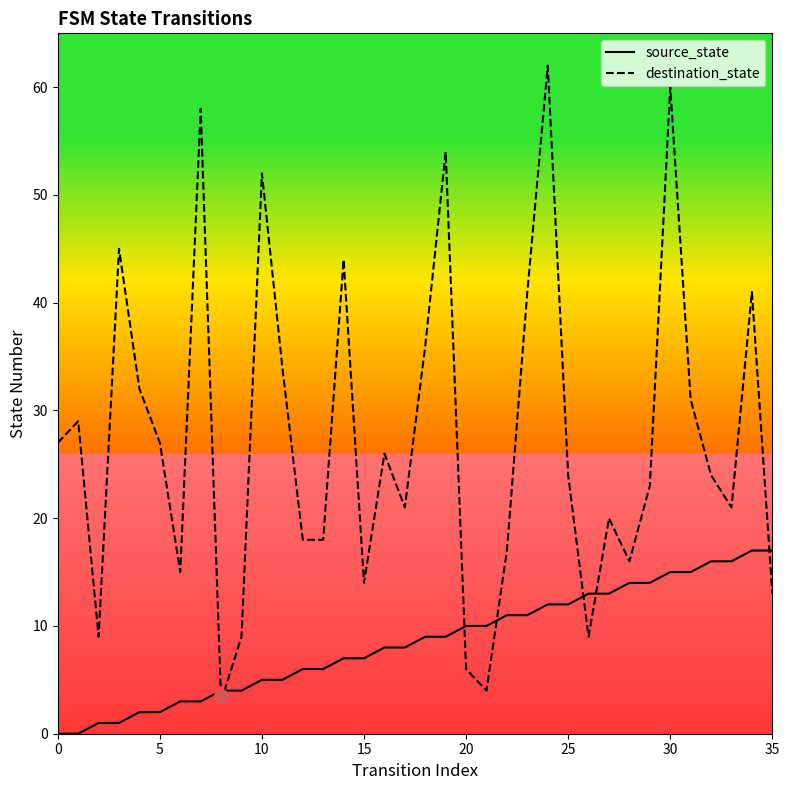

True or false: source_state and destination_state intersect in this chart.

True